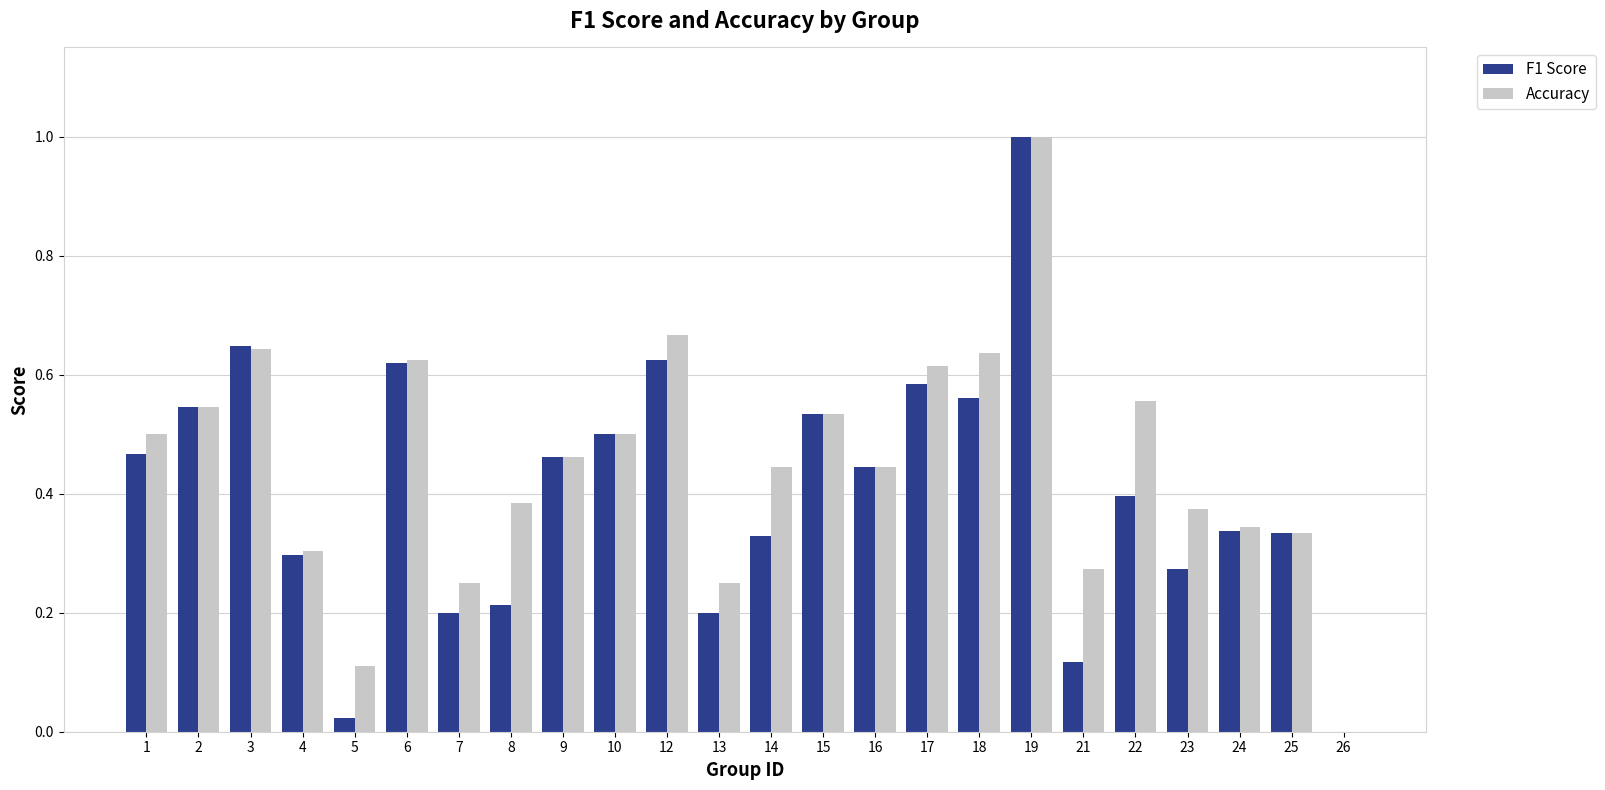

Which series changed the most between 18 and 23?

F1 Score